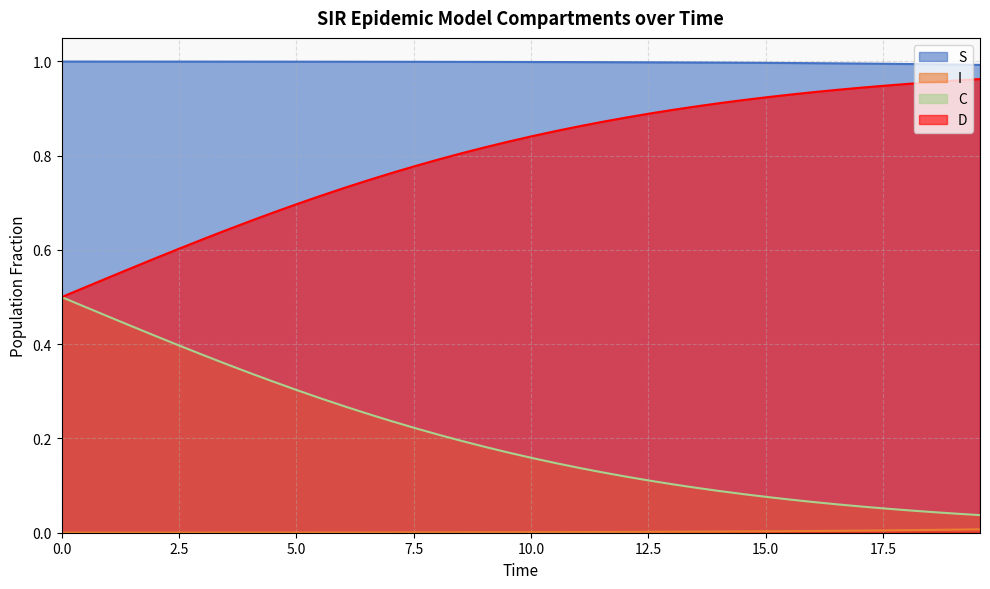

Which series has the largest total across all categories?

S